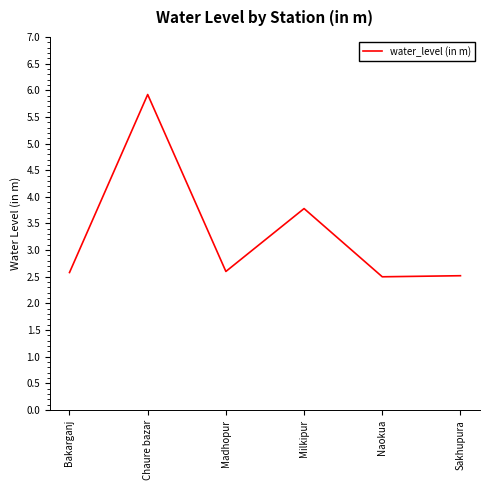

What is the sum of all values?

19.9